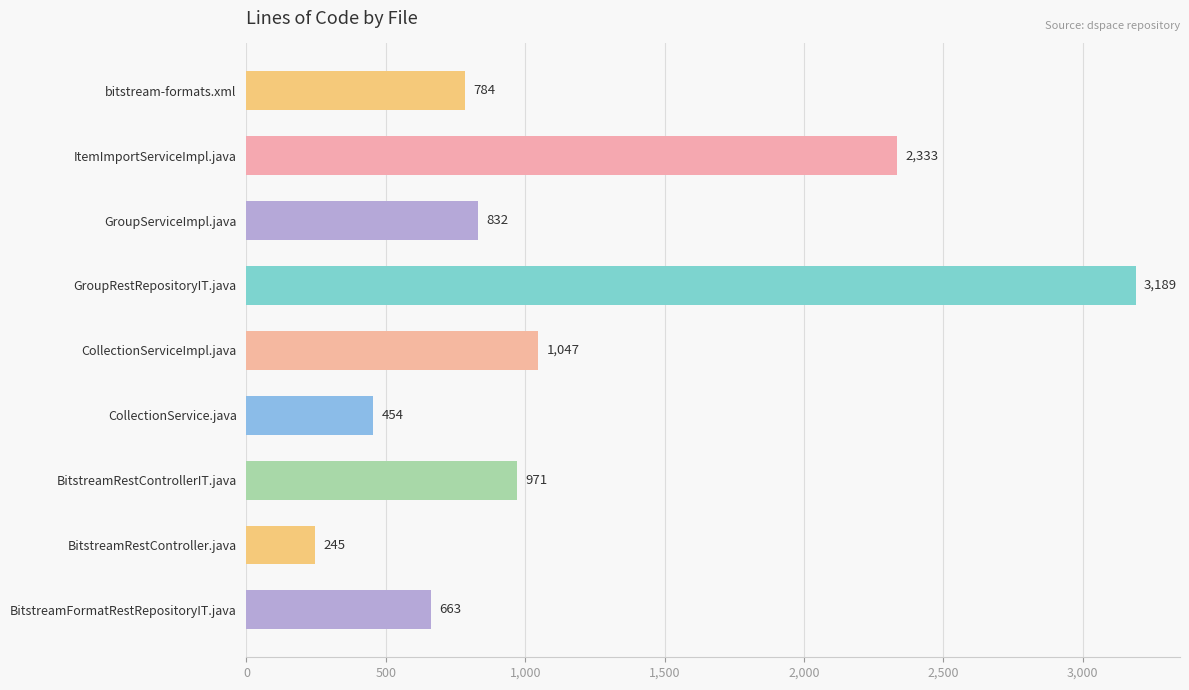

Reading top to bottom, extract all data points from this chart.

bitstream-formats.xml=784	ItemImportServiceImpl.java=2333	GroupServiceImpl.java=832	GroupRestRepositoryIT.java=3189	CollectionServiceImpl.java=1047	CollectionService.java=454	BitstreamRestControllerIT.java=971	BitstreamRestController.java=245	BitstreamFormatRestRepositoryIT.java=663